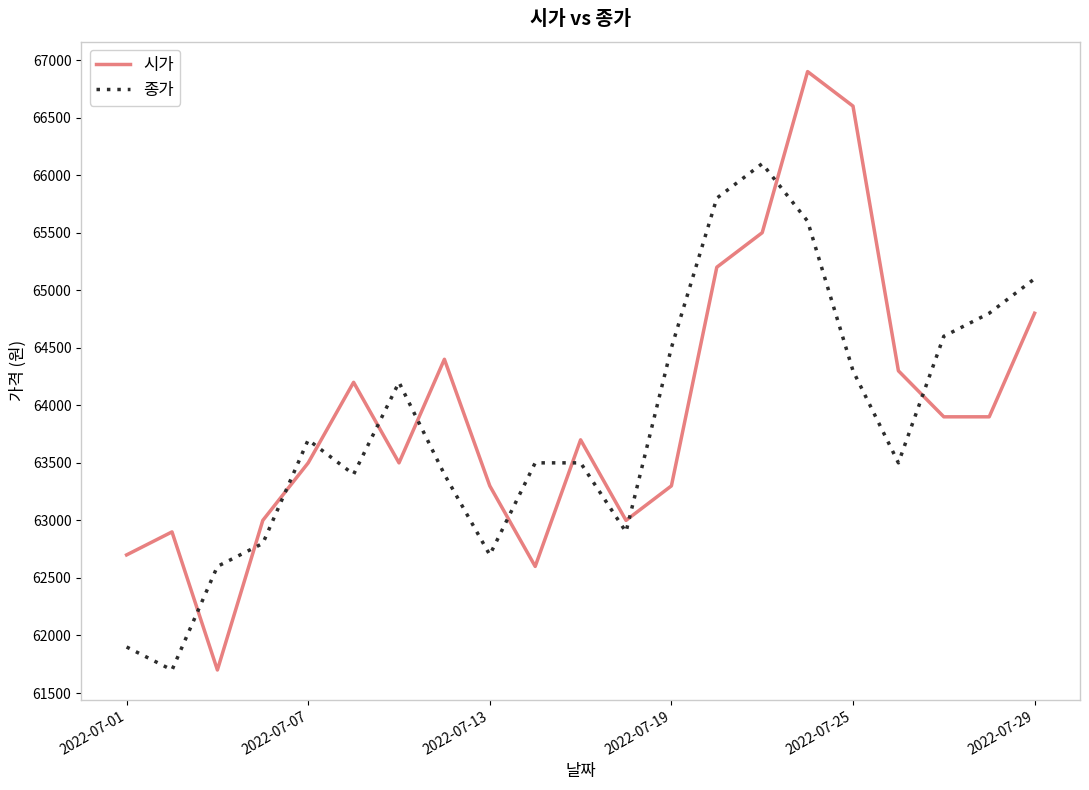

What is the highest value of the 종가 series?

66100